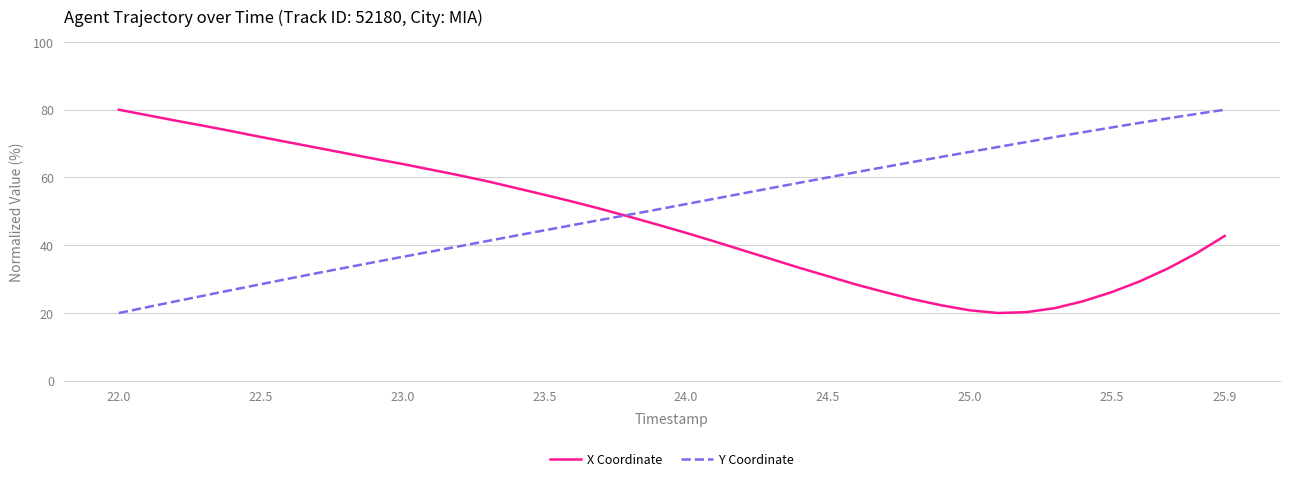

How many values in the X Coordinate series are below 46?

20